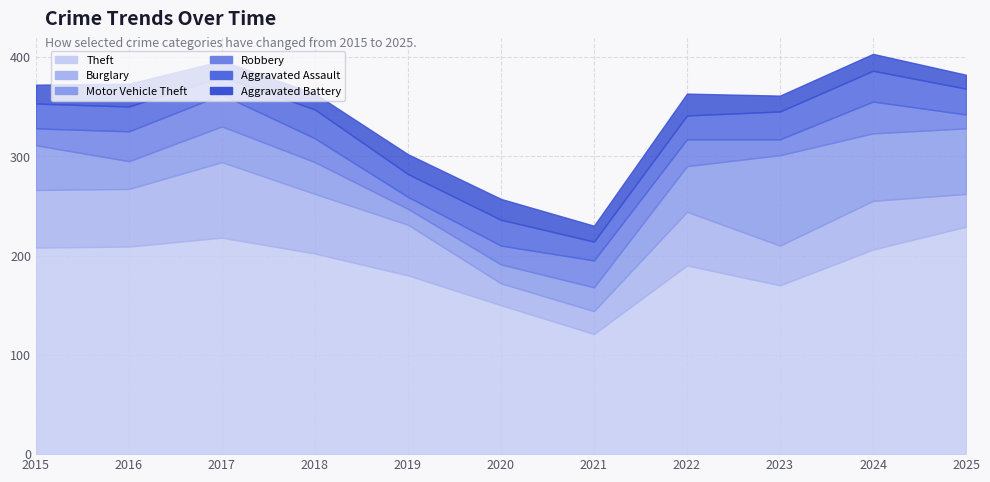

How many data points in Theft are above 202?

5